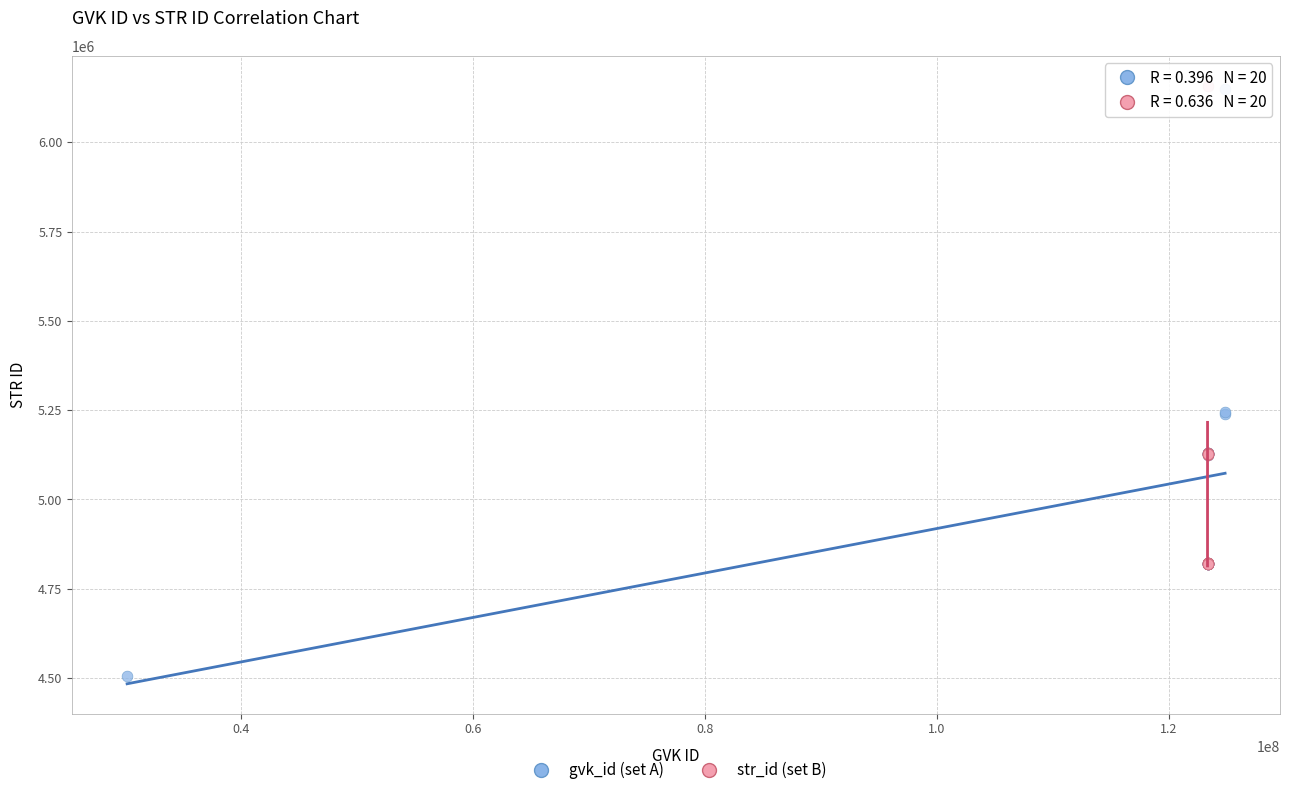

Which series has the largest Y range (max minus min)?

gvk_id (set A)